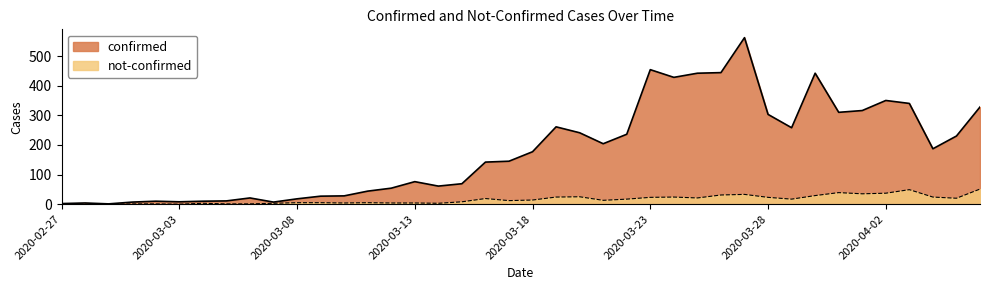

What is the label of the 25th point from the left?

2020-03-22